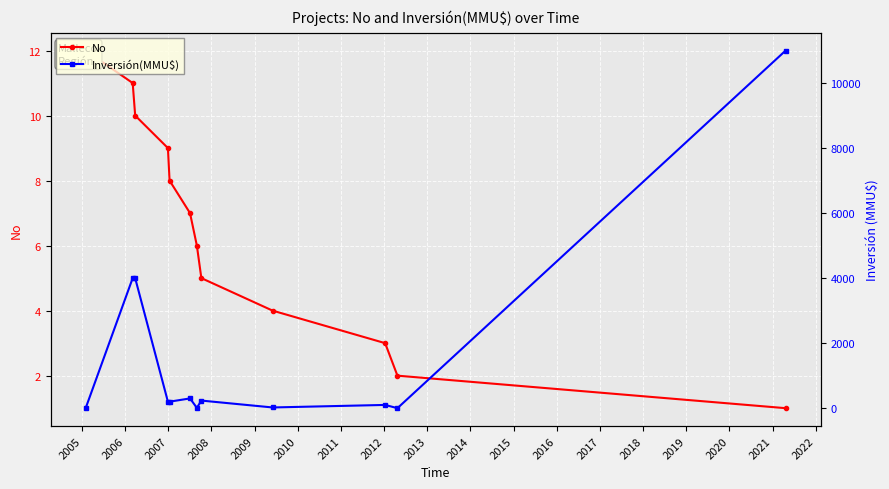

True or false: Inversión(MMU$) has a value of -5291 at 2004.

False